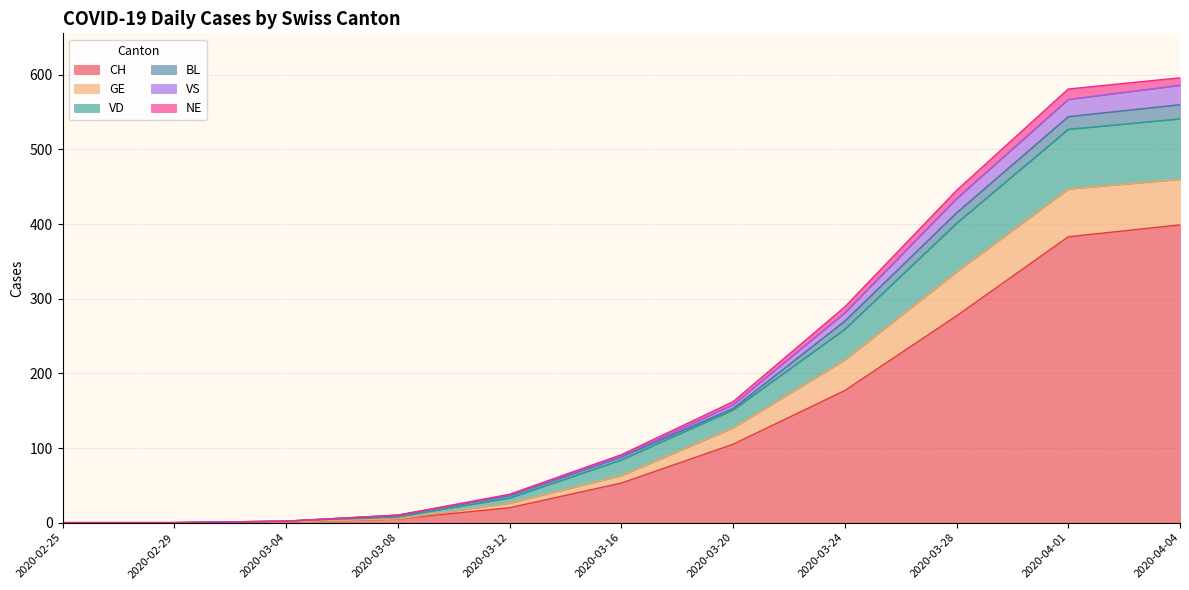

At how many categories does at least one series exceed 100?

5